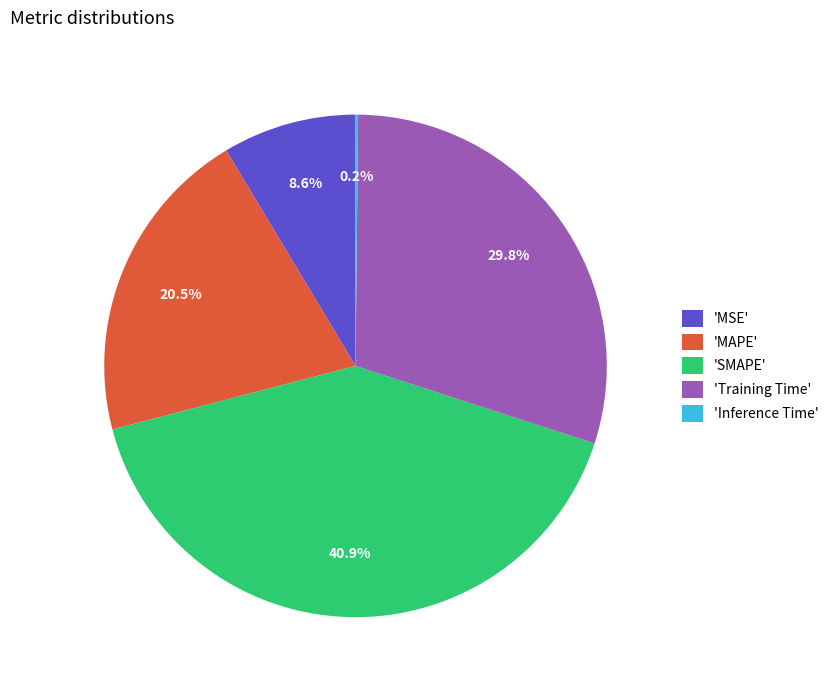

Between 'SMAPE' and 'MAPE', which is larger?

'SMAPE'